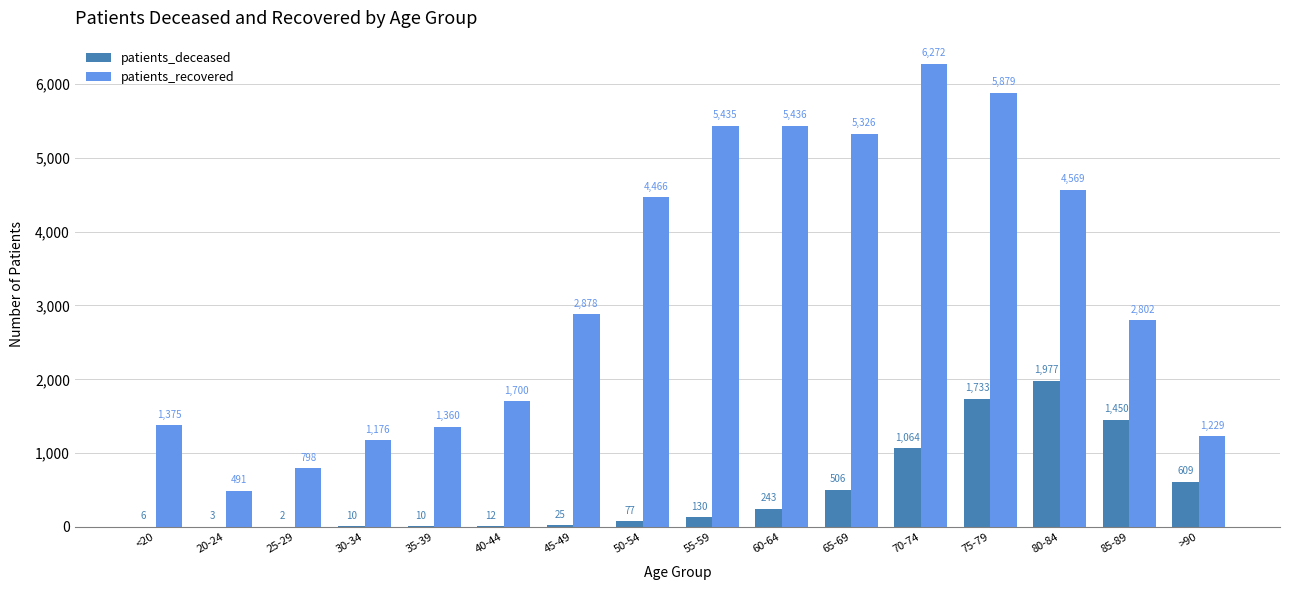

Count the number of data series in this chart.

2